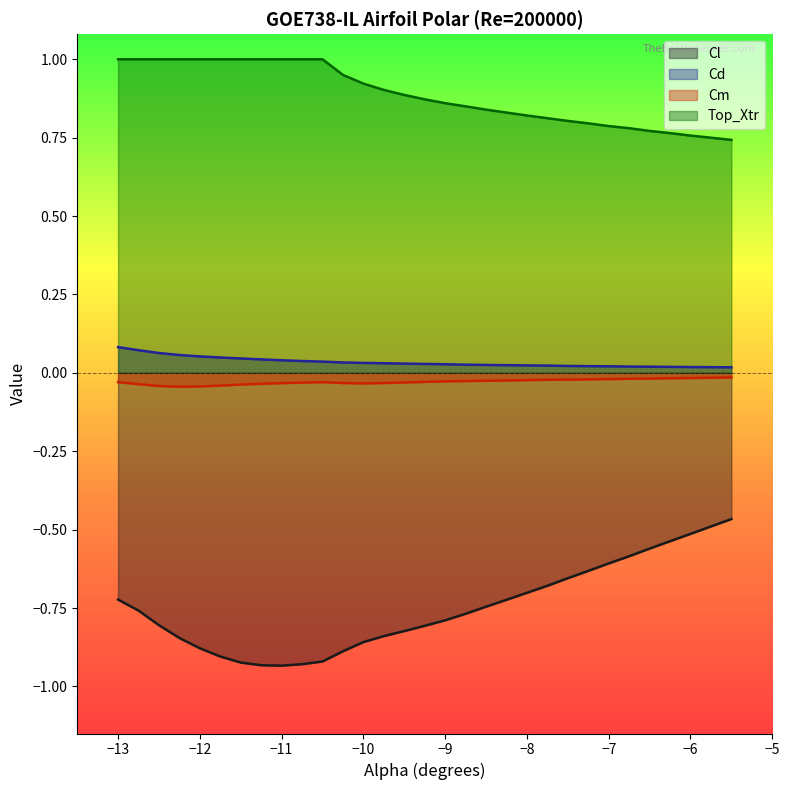

Which series has the largest range (max minus min)?

Cl